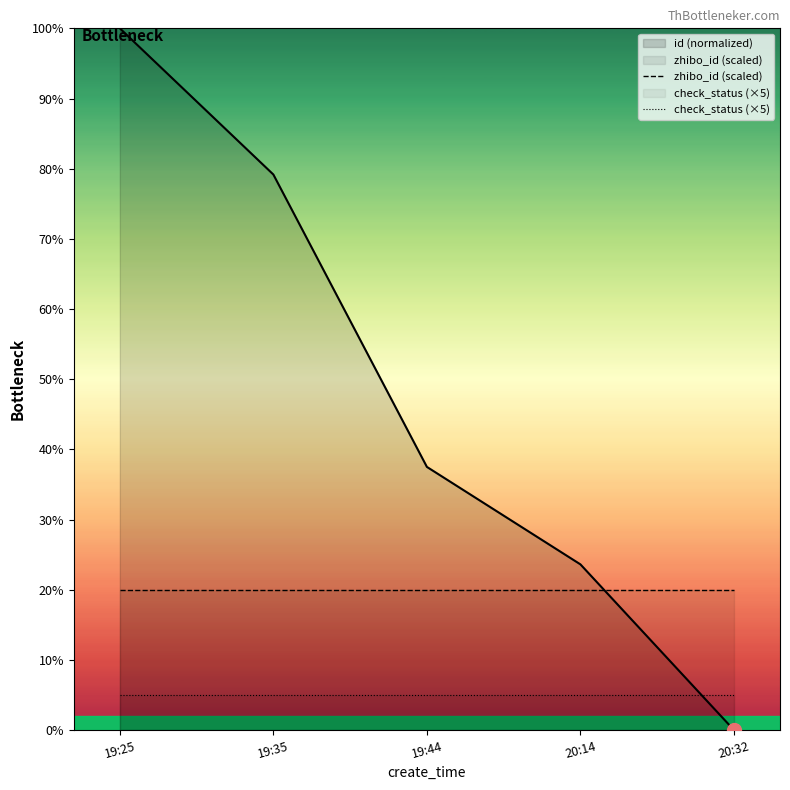

At which category is the sum across all series the highest?

19:25